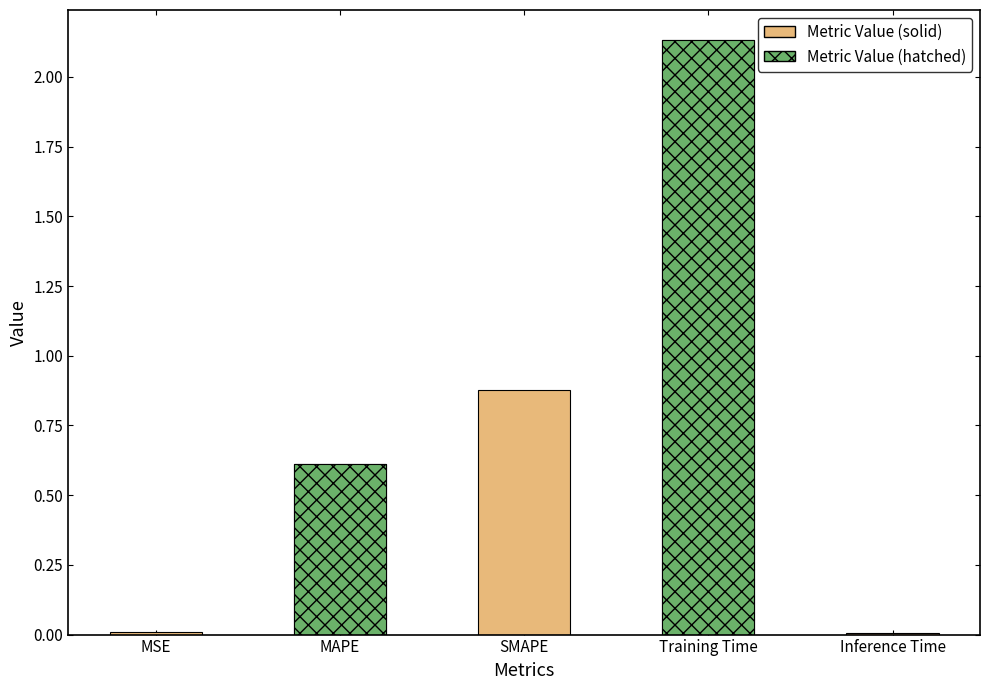

Reading left to right, transcribe all the data shown in this chart.

0.0	0.6	0.9	2.1	0.0